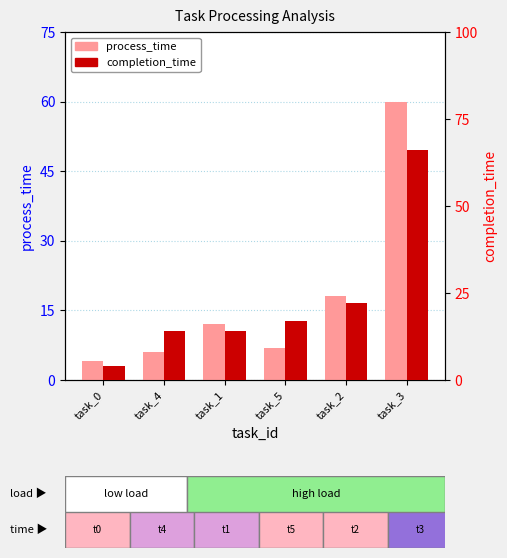

What is the greatest value displayed?

66